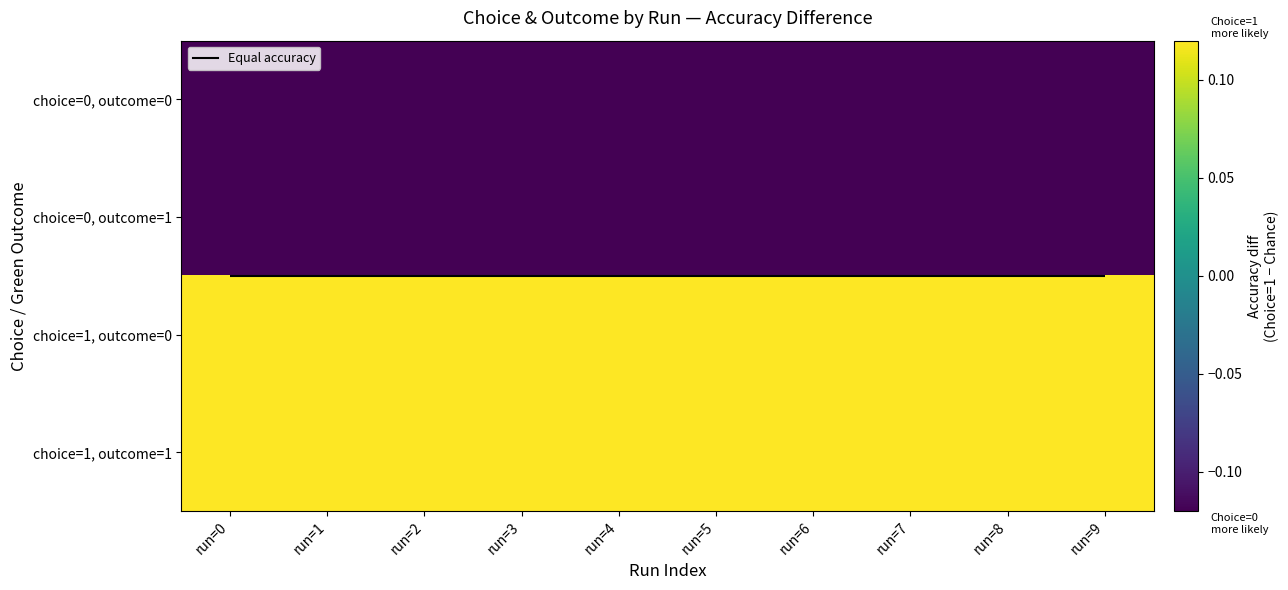

Is it true that choice=1, outcome=1 equals 0.3 at run=7?

False